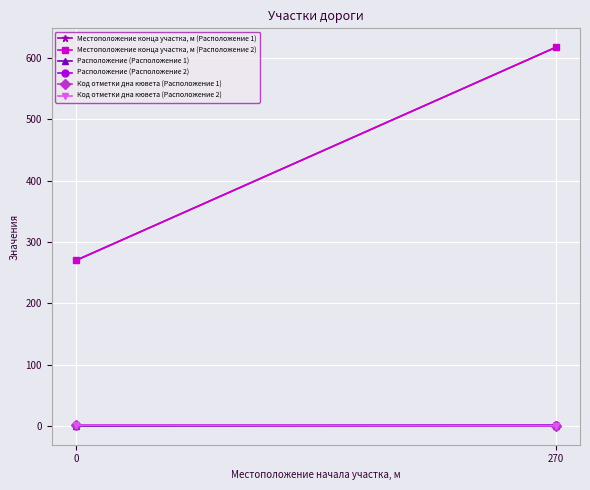

Reading left to right, list all the values displayed in this chart.

Местоположение конца участка, м (Расположение 1): 0=270	270=617
Местоположение конца участка, м (Расположение 2): 0=270	270=617
Расположение (Расположение 1): 0=1	270=1
Расположение (Расположение 2): 0=2	270=2
Код отметки дна кювета (Расположение 1): 0=2	270=1
Код отметки дна кювета (Расположение 2): 0=2	270=1